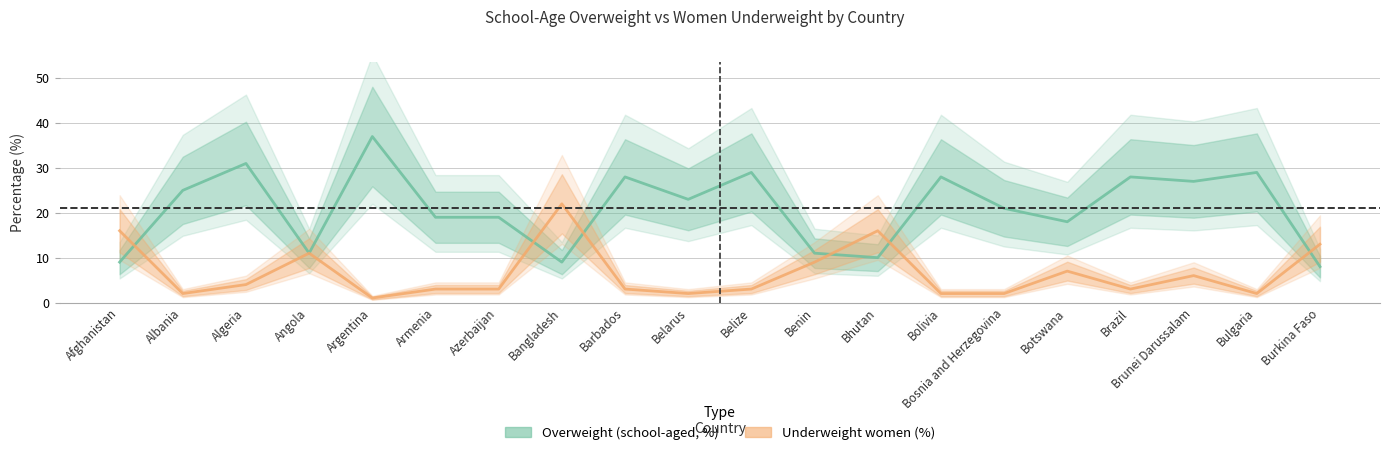

At which category is the sum across all series the highest?

Argentina